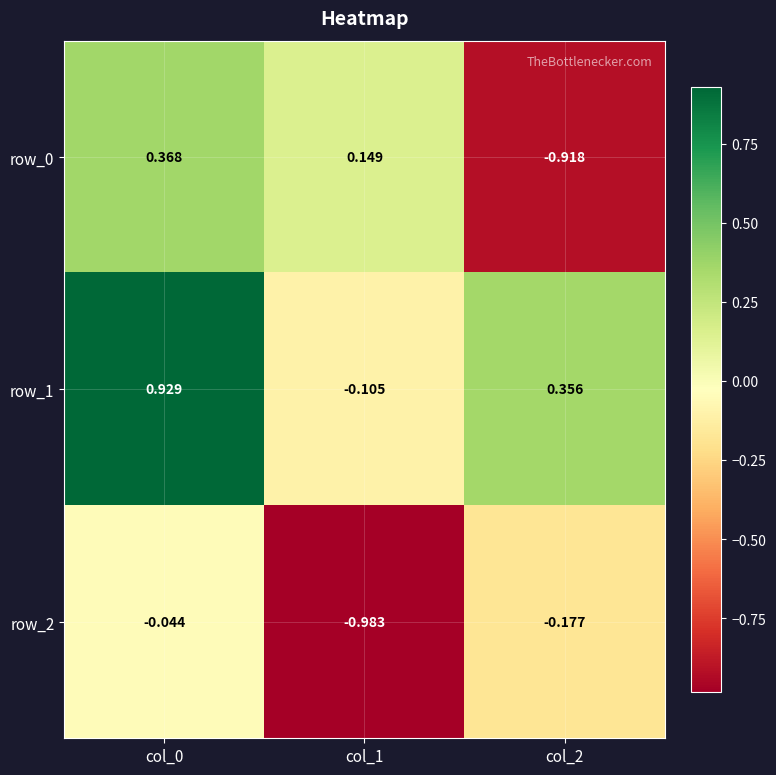

Is the value of row_2 at col_0 greater than the value of row_0 at col_0?

No